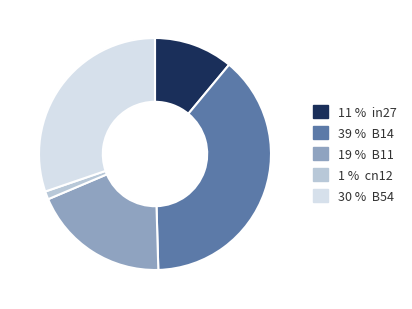

Is there any slice that represents more than half of the pie?

No